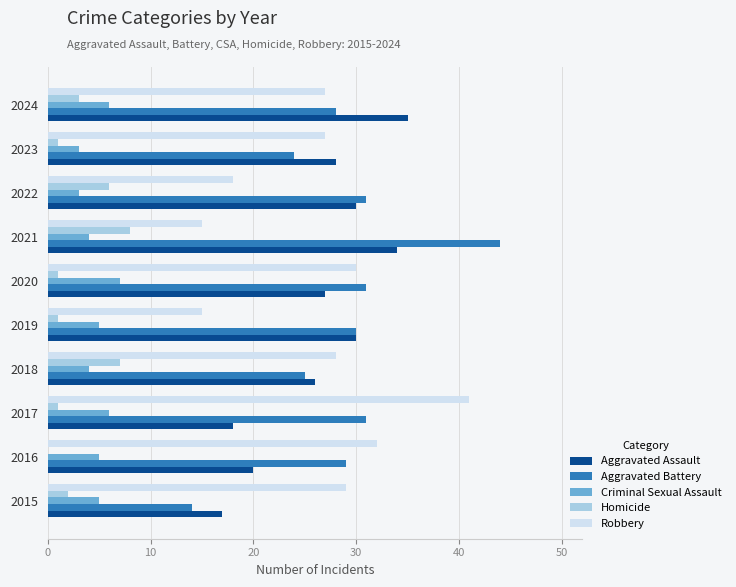

Is it true that Homicide equals 3 at 2024?

True